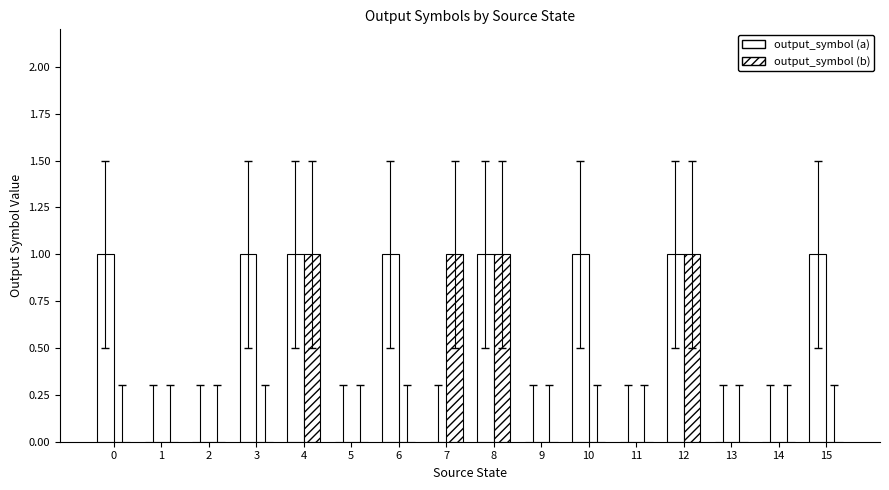

List the labels in order of output_symbol (b) value, smallest first.

0, 1, 2, 3, 5, 6, 9, 10, 11, 13, 14, 15, 4, 7, 8, 12